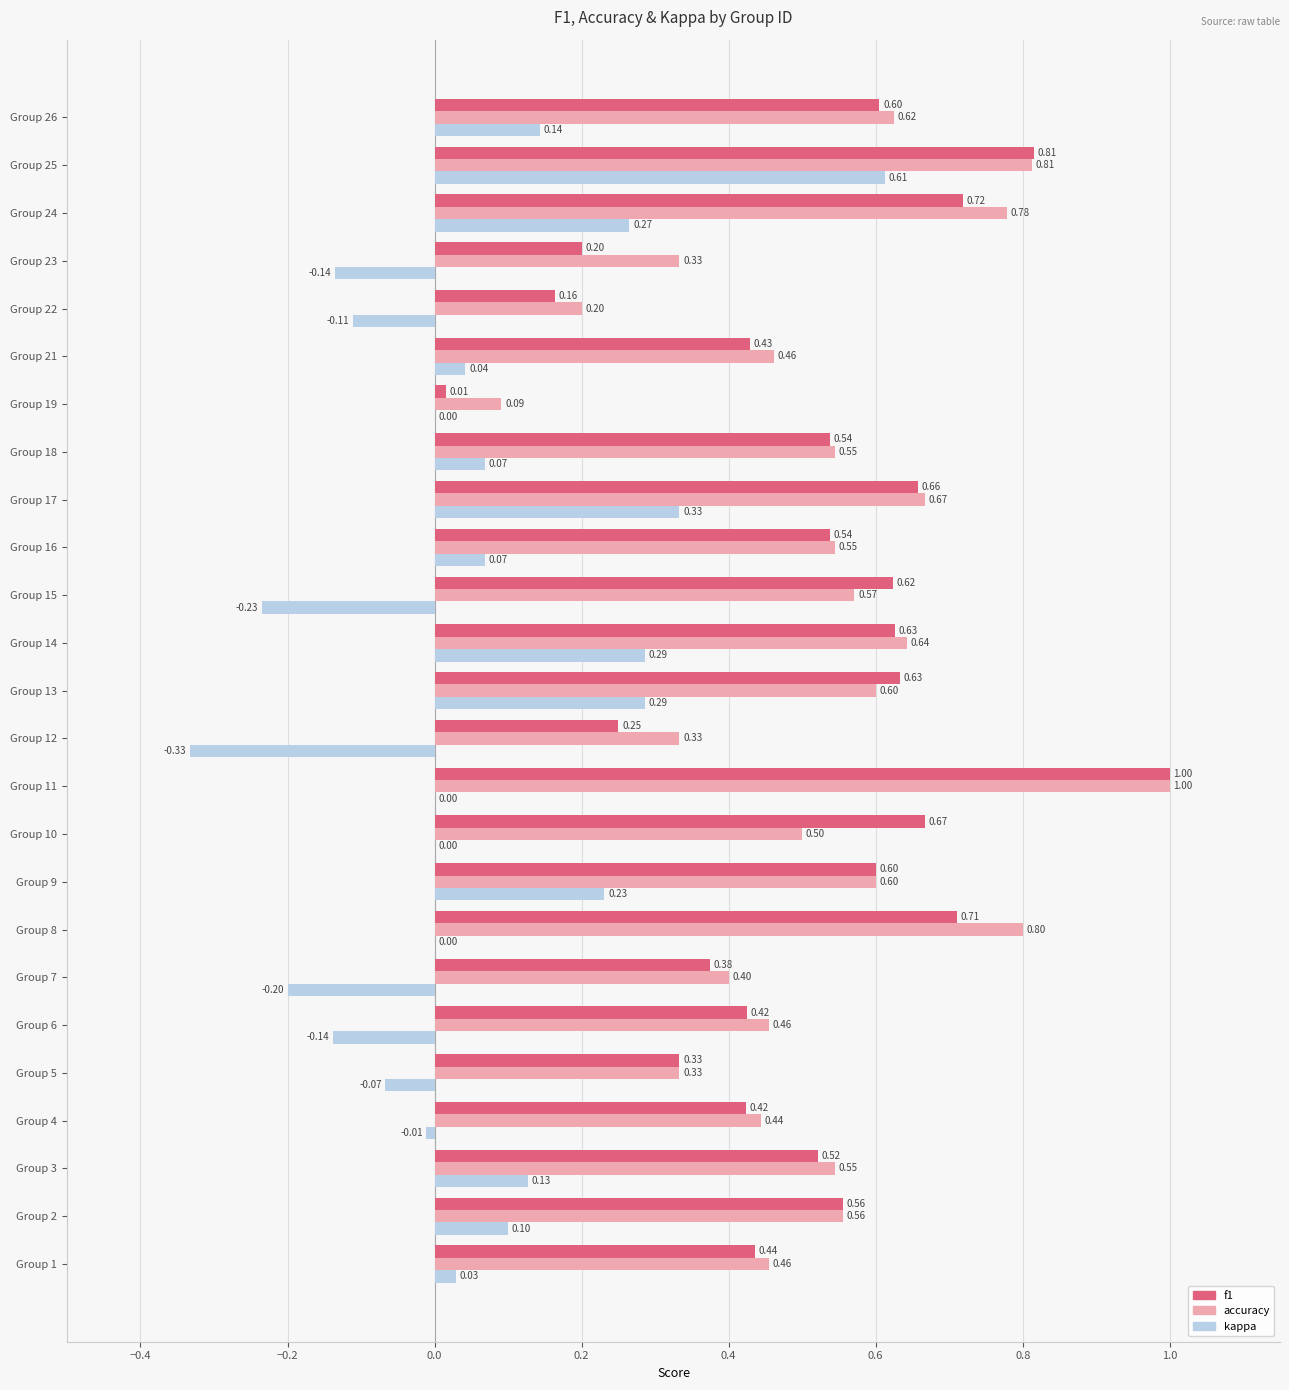

Which category has the highest value in the accuracy series?

Group 11